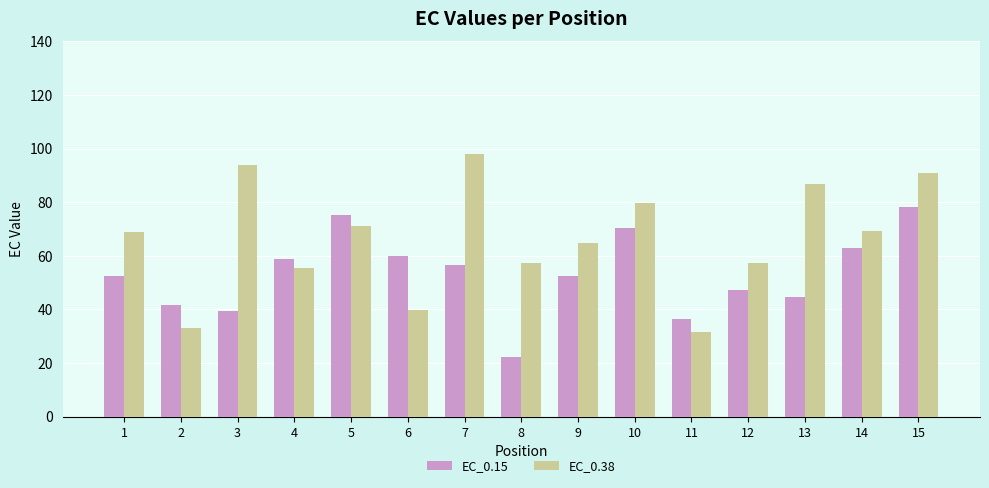

What is the value of the EC_0.15 bar at the 6th from the left?

60.0